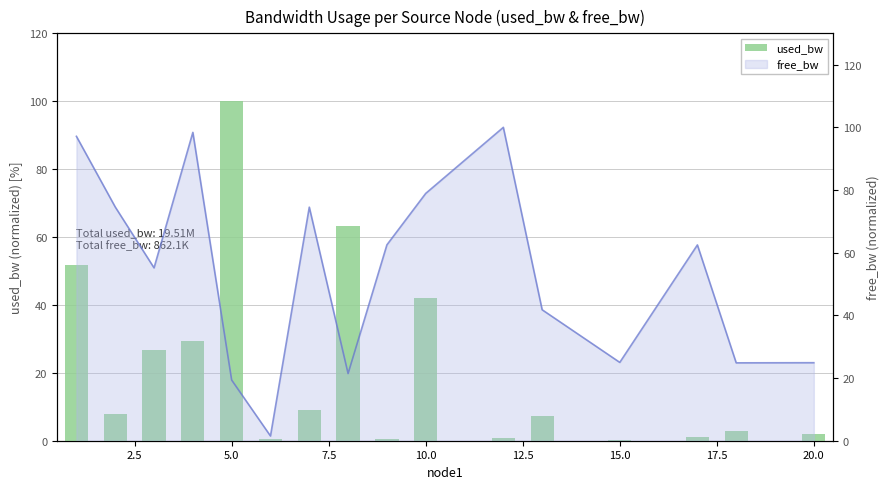

What is the value of the 14th bar from the left?

1.0